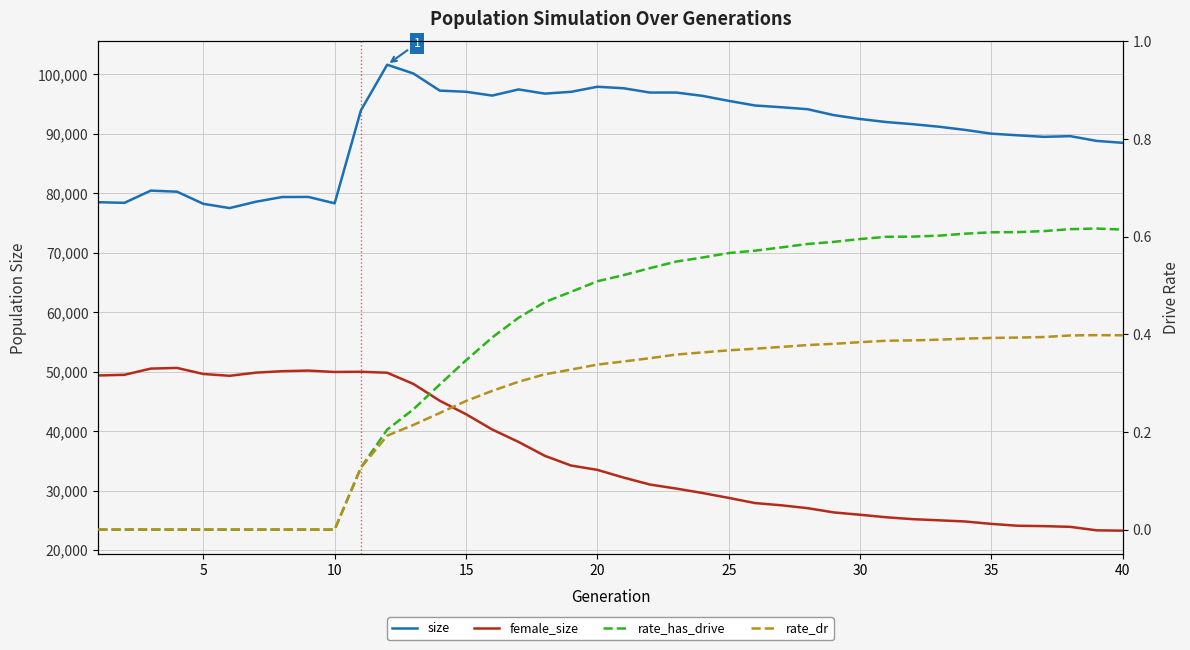

Reading left to right, extract all data points from this chart.

size: 78477.0	78375.0	80428.0	80246.0	78210.0	77491.0	78557.0	79349.0	79365.0	78295.0	93925.0	101594.0	100117.0	97243.0	97044.0	96408.0	97439.0	96736.0	97037.0	97888.0	97638.0	96914.0	96918.0	96361.0	95517.0	94740.0	94448.0	94117.0	93119.0	92467.0	91956.0	91597.0	91171.0	90635.0	90003.0	89728.0	89468.0	89587.0	88789.0	88460.0
female_size: 49349.0	49461.0	50505.0	50619.0	49601.0	49293.0	49821.0	50070.0	50168.0	49937.0	49972.0	49811.0	47920.0	45103.0	42837.0	40258.0	38178.0	35840.0	34208.0	33477.0	32181.0	31013.0	30337.0	29590.0	28765.0	27899.0	27524.0	27040.0	26325.0	25931.0	25507.0	25191.0	24997.0	24801.0	24394.0	24082.0	24021.0	23898.0	23317.0	23253.0
rate_has_drive: 0.0	0.0	0.0	0.0	0.0	0.0	0.0	0.0	0.0	0.0	0.1	0.2	0.2	0.3	0.3	0.4	0.4	0.5	0.5	0.5	0.5	0.5	0.5	0.6	0.6	0.6	0.6	0.6	0.6	0.6	0.6	0.6	0.6	0.6	0.6	0.6	0.6	0.6	0.6	0.6
rate_dr: 0.0	0.0	0.0	0.0	0.0	0.0	0.0	0.0	0.0	0.0	0.1	0.2	0.2	0.2	0.3	0.3	0.3	0.3	0.3	0.3	0.3	0.4	0.4	0.4	0.4	0.4	0.4	0.4	0.4	0.4	0.4	0.4	0.4	0.4	0.4	0.4	0.4	0.4	0.4	0.4